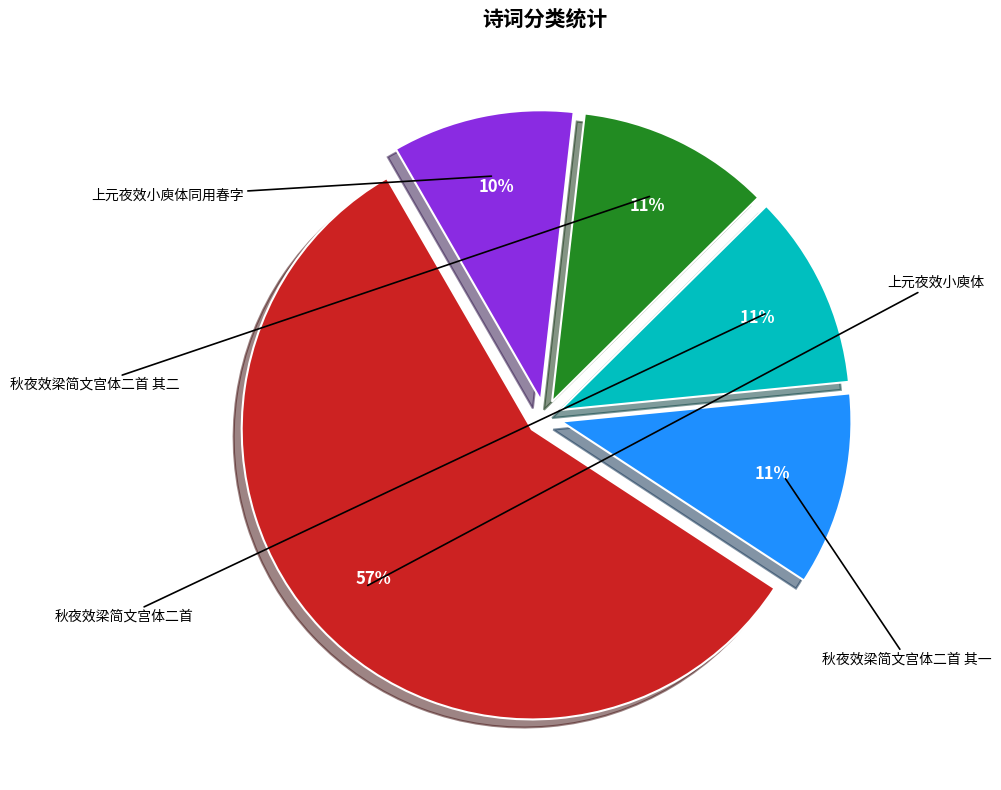

To the nearest percent, what portion does 秋夜效梁简文宫体二首 其一 represent?

11%